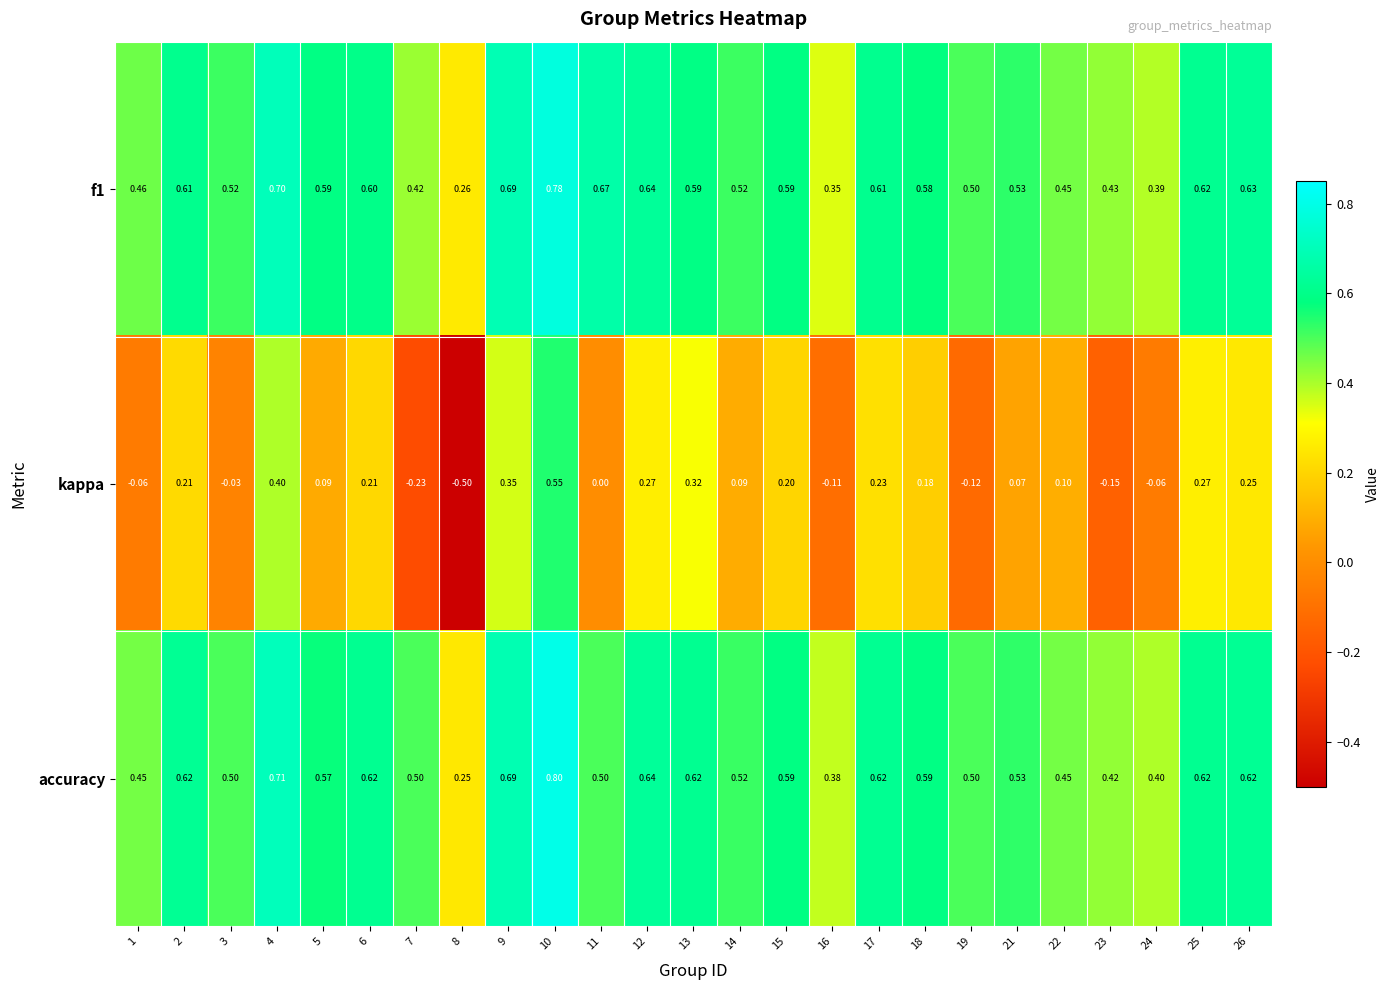

Rank the series by their maximum value, from lowest to highest.

kappa, f1, accuracy